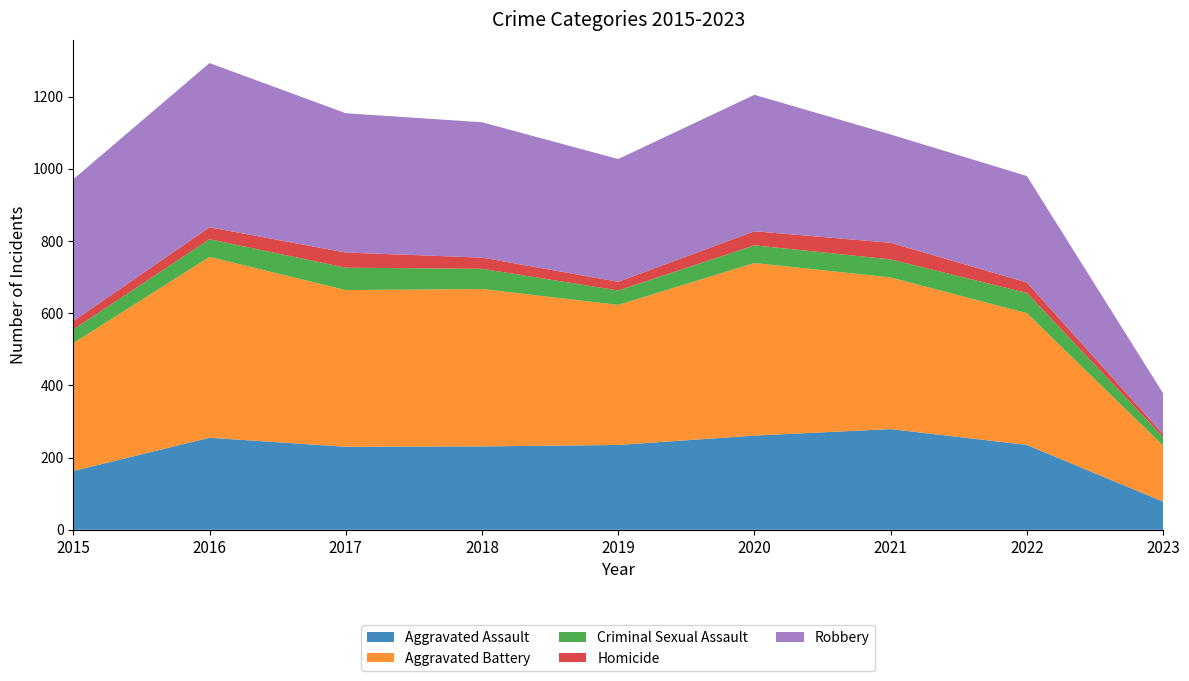

Reading left to right, extract all data points from this chart.

Aggravated Assault: 2015=163	2016=255	2017=230	2018=231	2019=235	2020=261	2021=279	2022=235	2023=78
Aggravated Battery: 2015=354	2016=501	2017=434	2018=436	2019=388	2020=478	2021=420	2022=365	2023=155
Criminal Sexual Assault: 2015=38	2016=49	2017=62	2018=56	2019=40	2020=49	2021=50	2022=56	2023=24
Homicide: 2015=23	2016=33	2017=42	2018=31	2019=24	2020=39	2021=46	2022=29	2023=8
Robbery: 2015=393	2016=455	2017=386	2018=375	2019=340	2020=378	2021=300	2022=295	2023=113